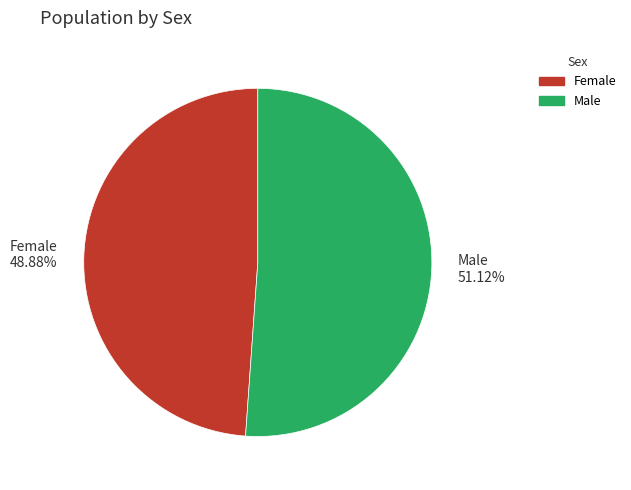

What is the ratio of the value at Male to the value at Female?

1.0